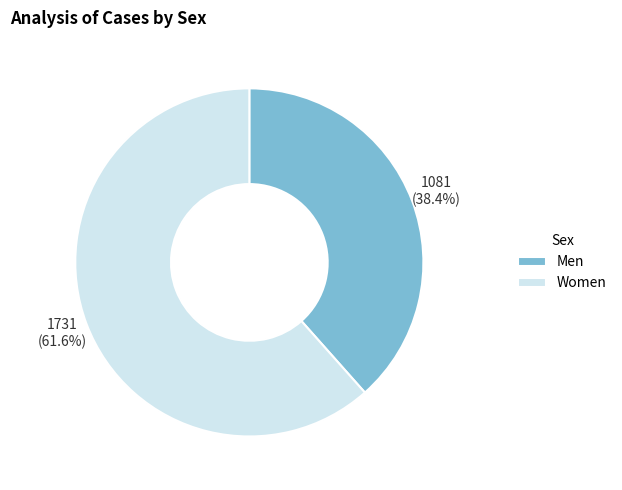

True or false: Men accounts for 38% of the total.

True